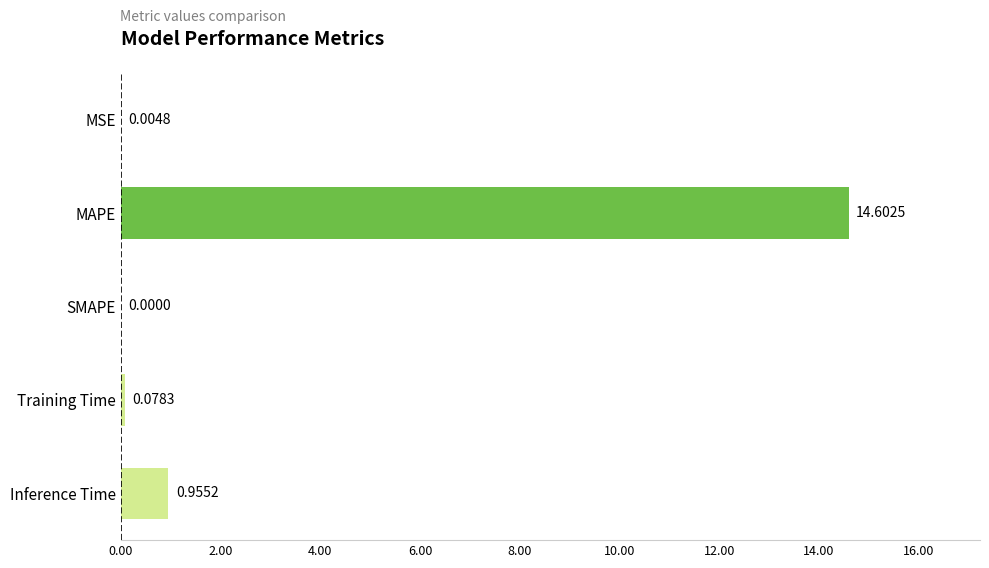

At which label is the value closest to 7?

Inference Time